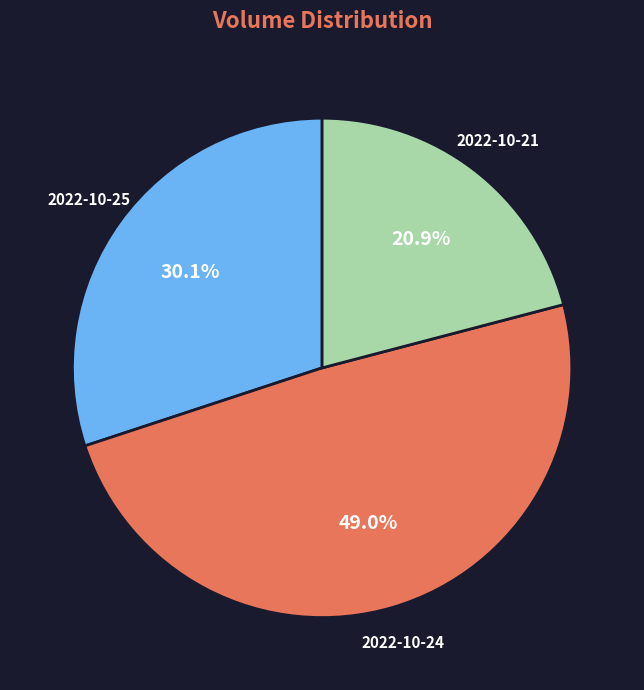

Is it true that 2022-10-25 is 30% of the pie?

True